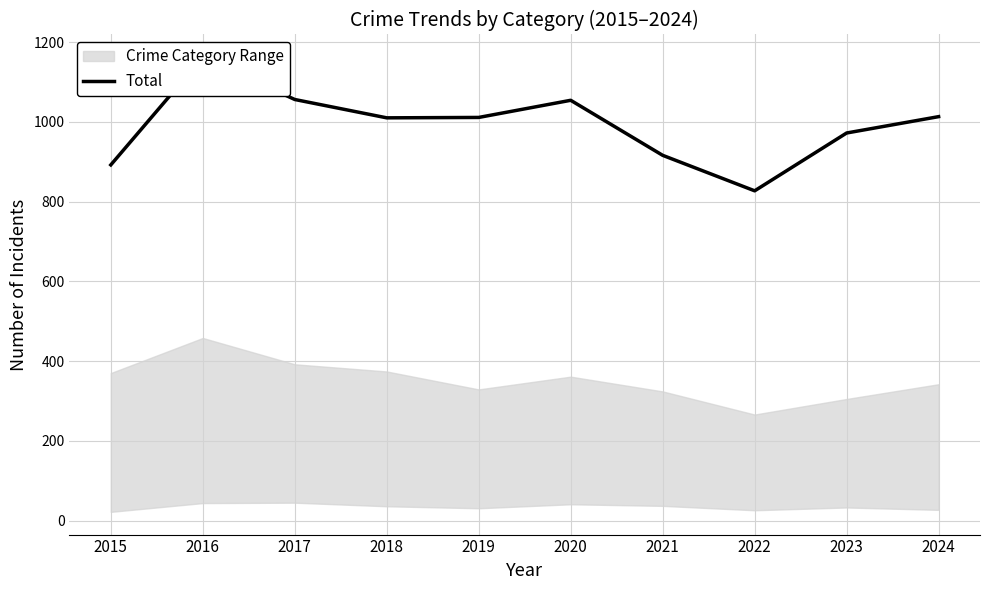

Reading left to right, what are all the values shown in this chart?

892	1162	1056	1010	1011	1054	916	827	972	1013